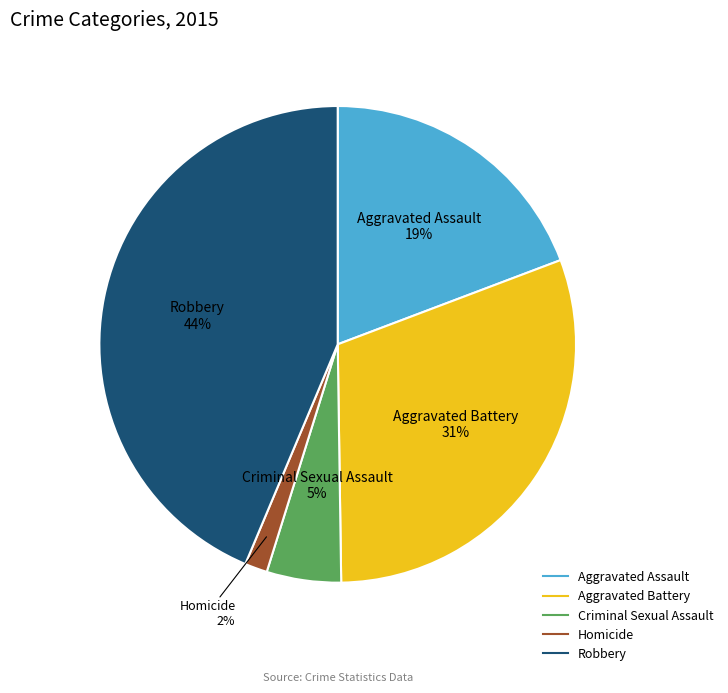

Which has a higher value, Robbery or Homicide?

Robbery